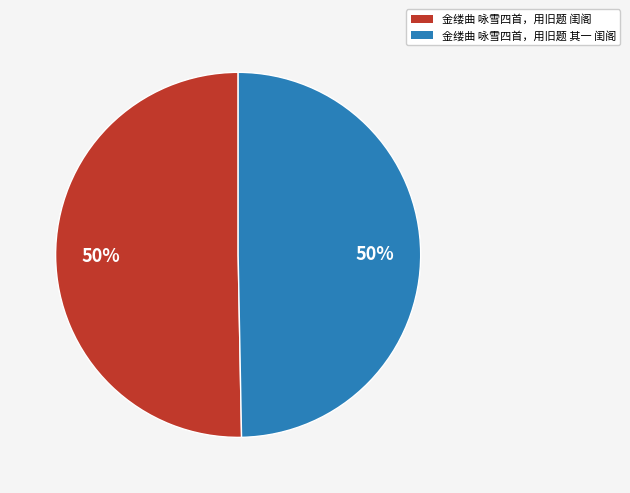

True or false: 金缕曲 咏雪四首，用旧题 其一 闺阁 accounts for 50% of the total.

True